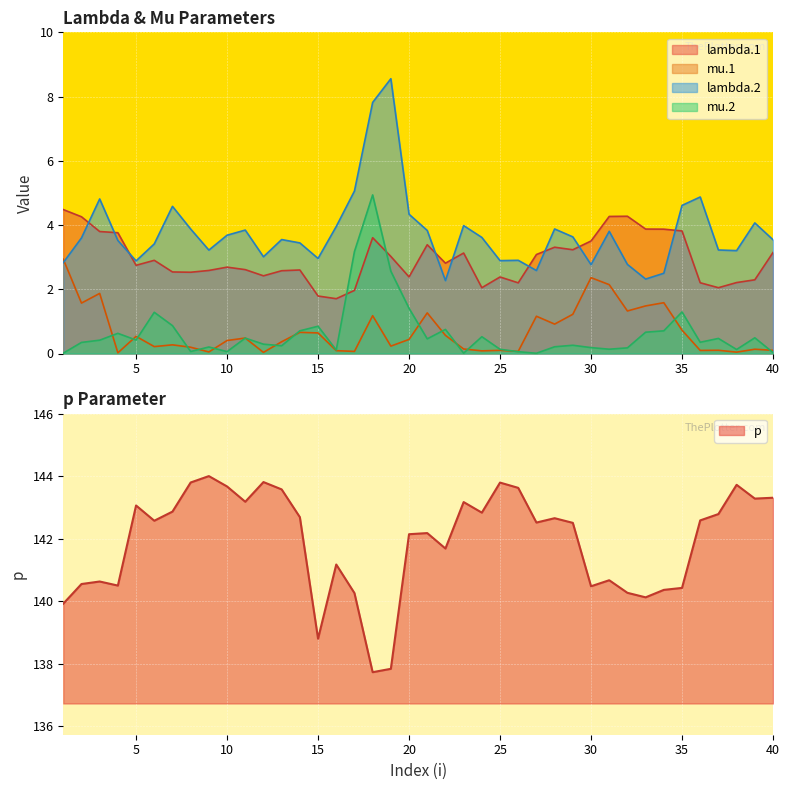

Does the chart display data point markers on the line(s)?

No